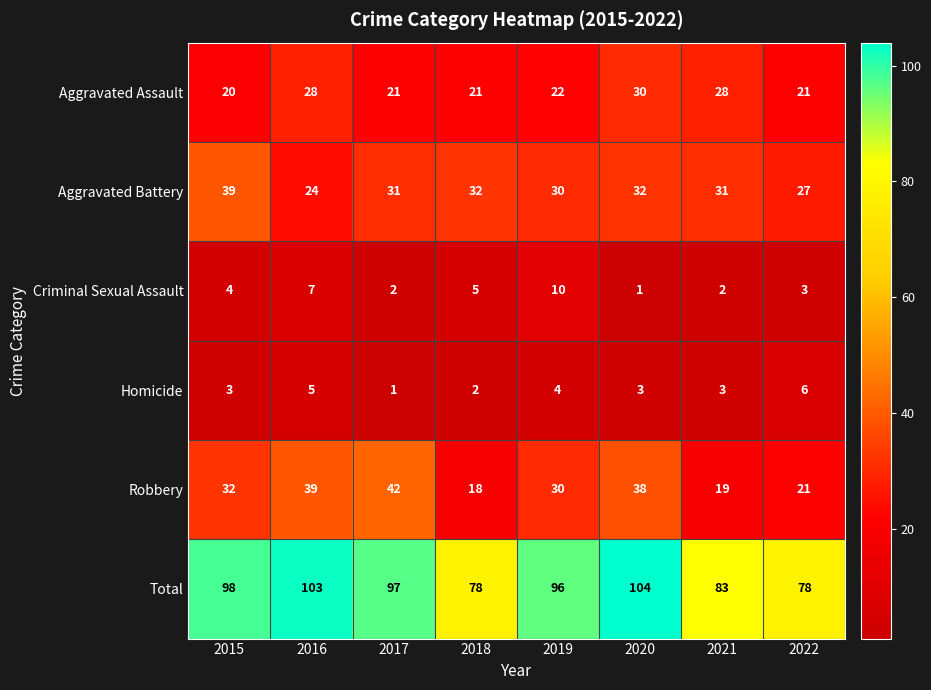

Where is Total nearest to the value 91?

2019